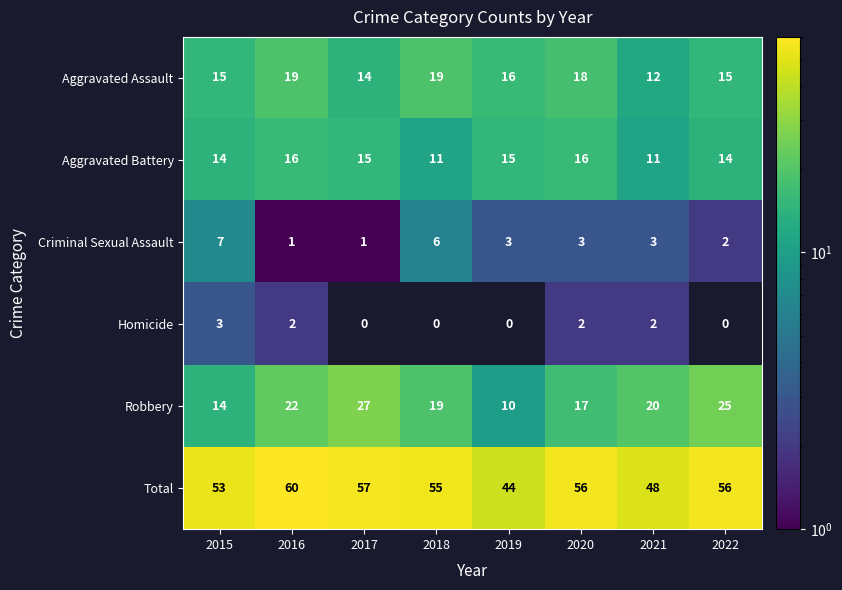

Count the Robbery values in the range 17 to 25.

5